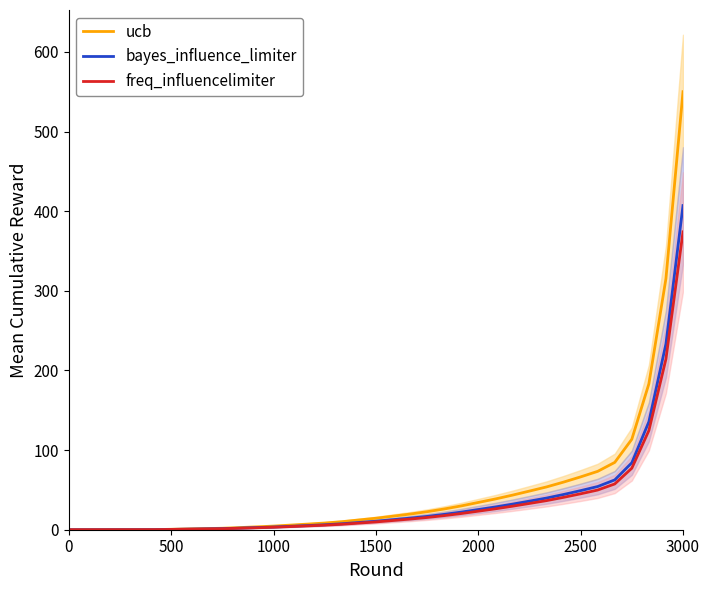

Which series has the largest range (max minus min)?

ucb